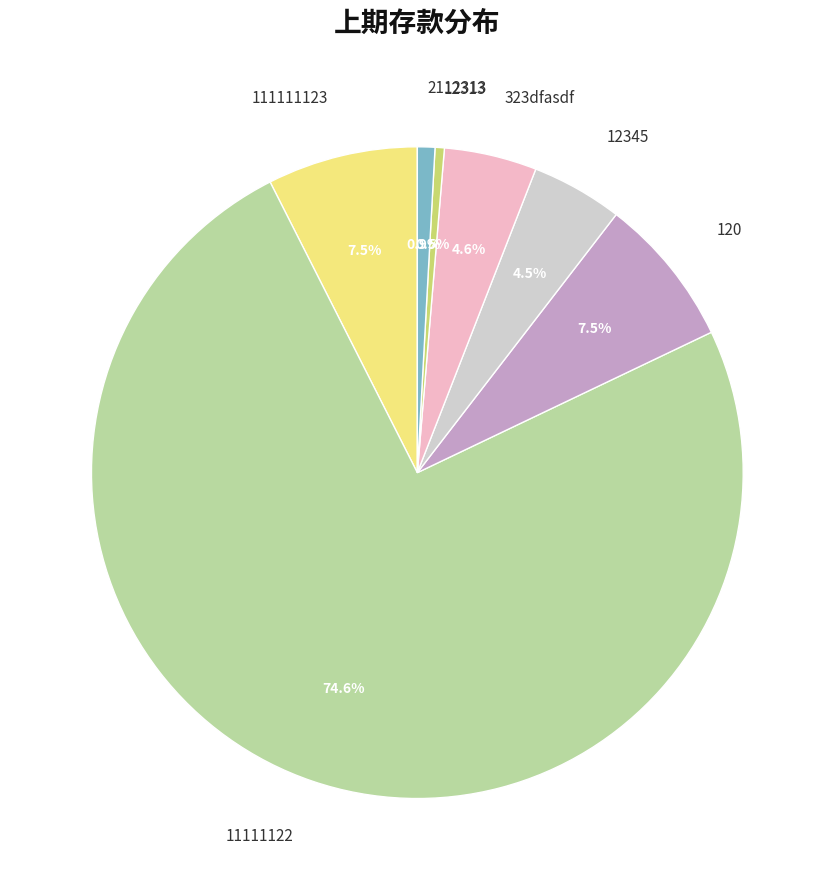

To the nearest percent, what is the average slice percentage?

14%